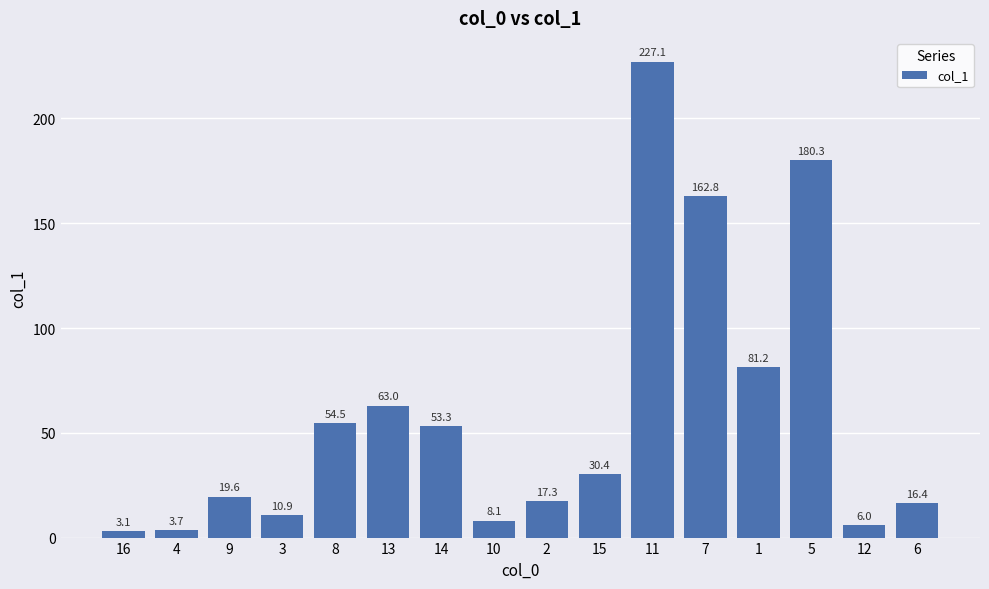

What position from the right is 15?

7